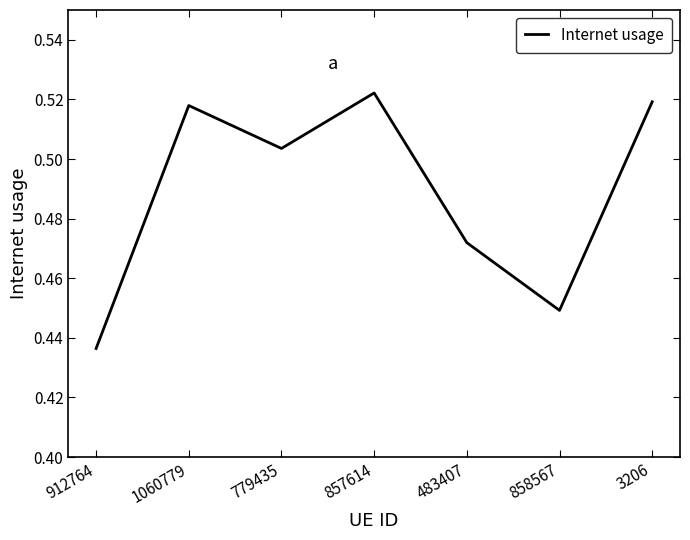

At which category does the chart reach its minimum across all series?

912764